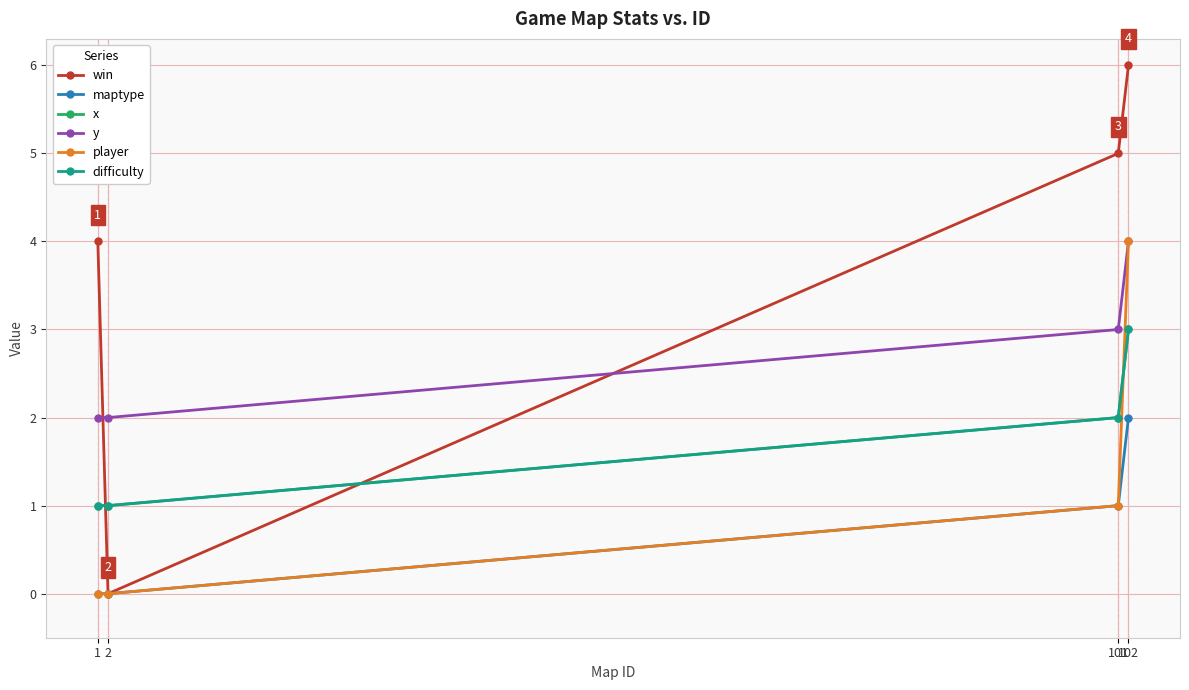

How many lines are shown in the chart?

6